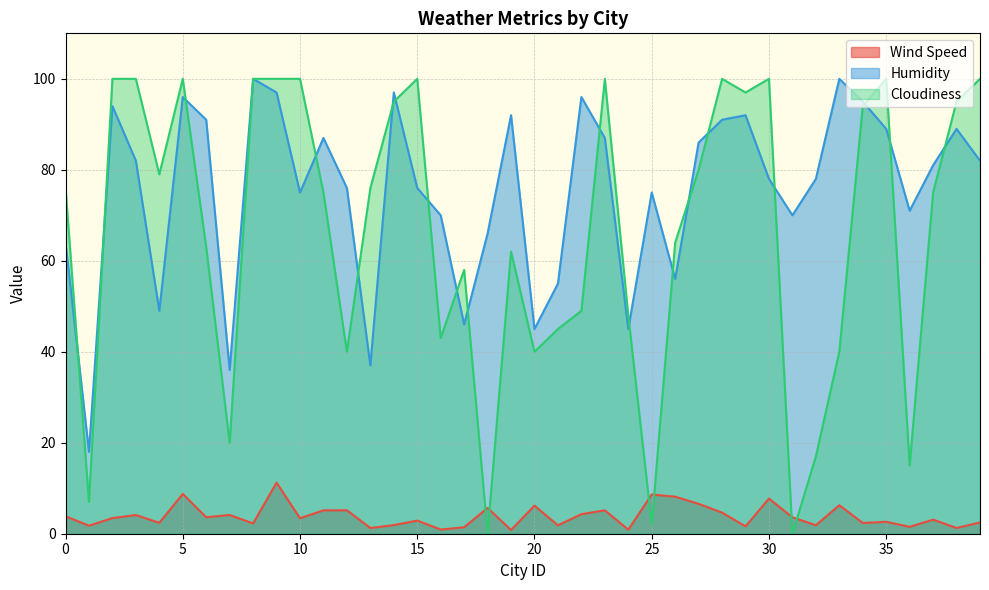

Is it true that Humidity equals 87.0 at 11?

True